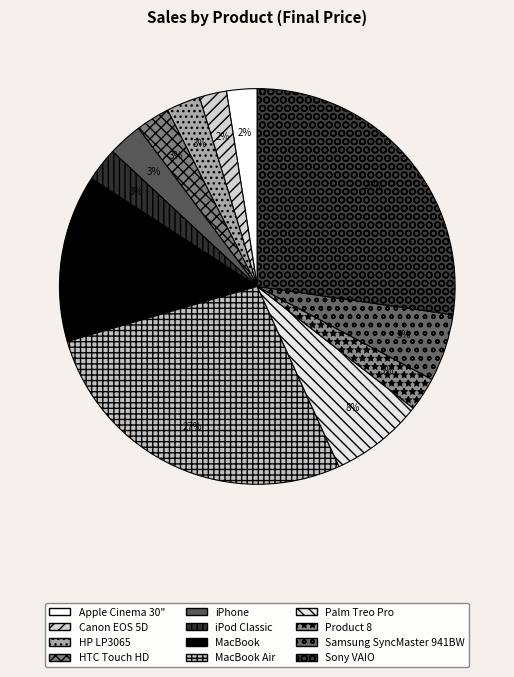

What percentage do Product 8 and iPod Classic together represent?

5.5%